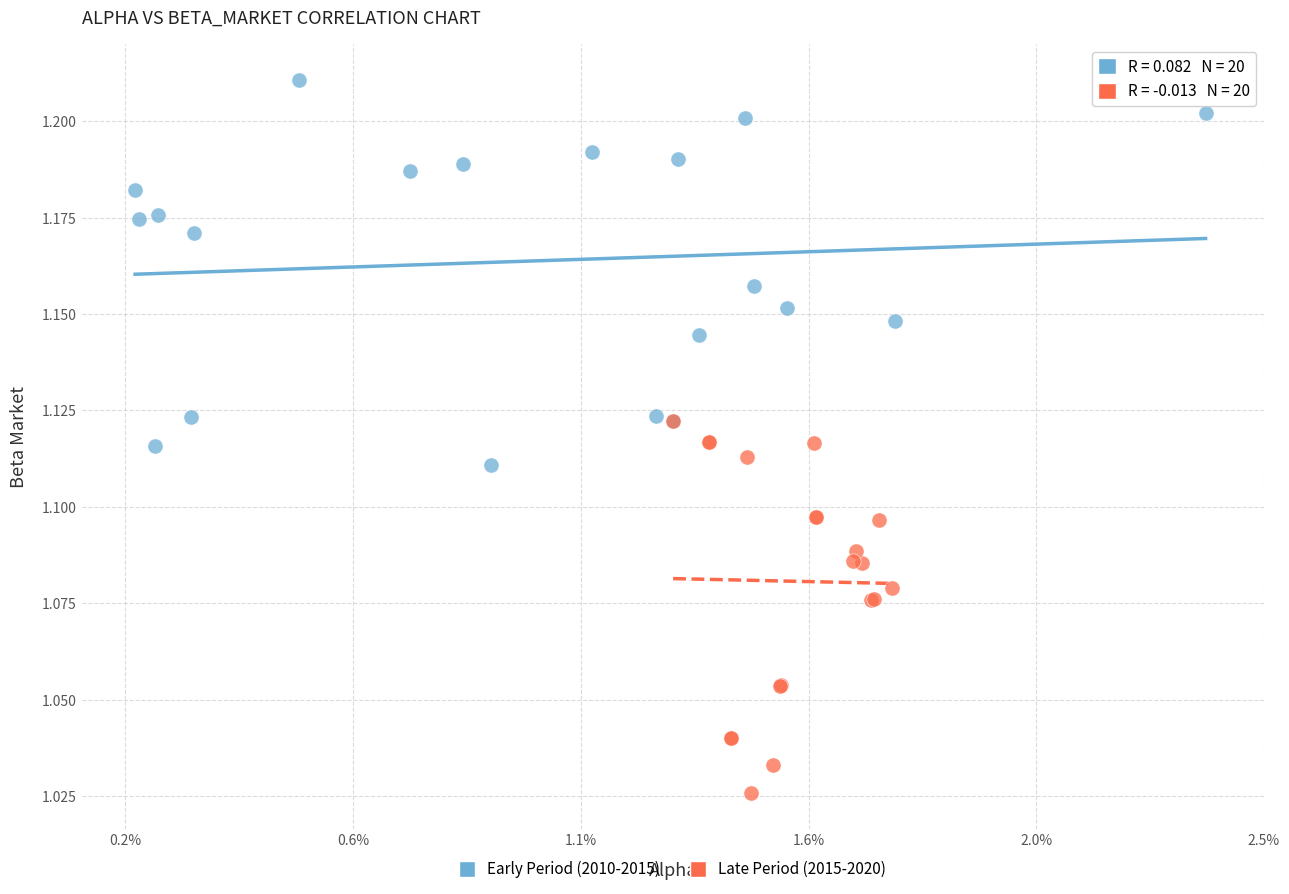

Which series reaches the maximum Y coordinate?

Early Period (2010-2015)